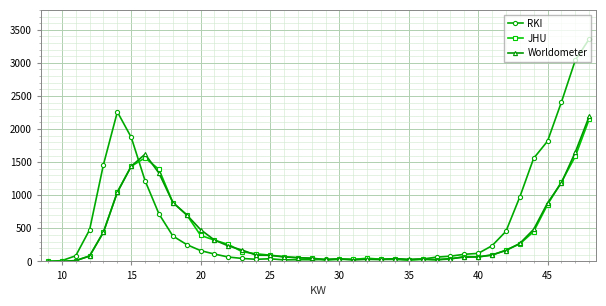

True or false: RKI and Worldometer intersect in this chart.

True